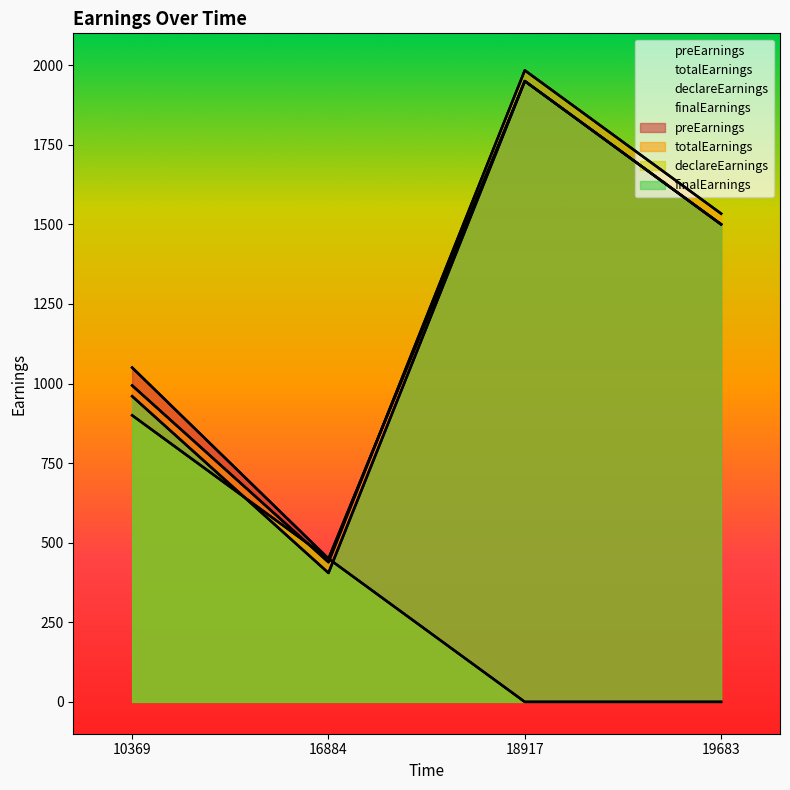

After their last crossing, which series has the higher values: declareEarnings or totalEarnings?

totalEarnings